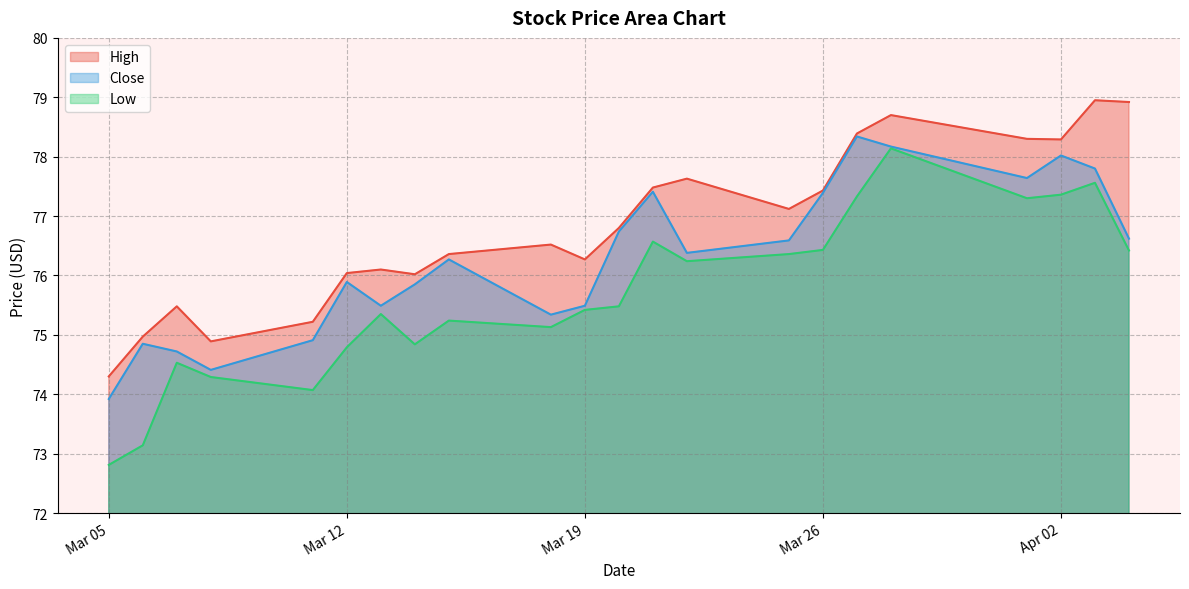

How many lines are shown in the chart?

3